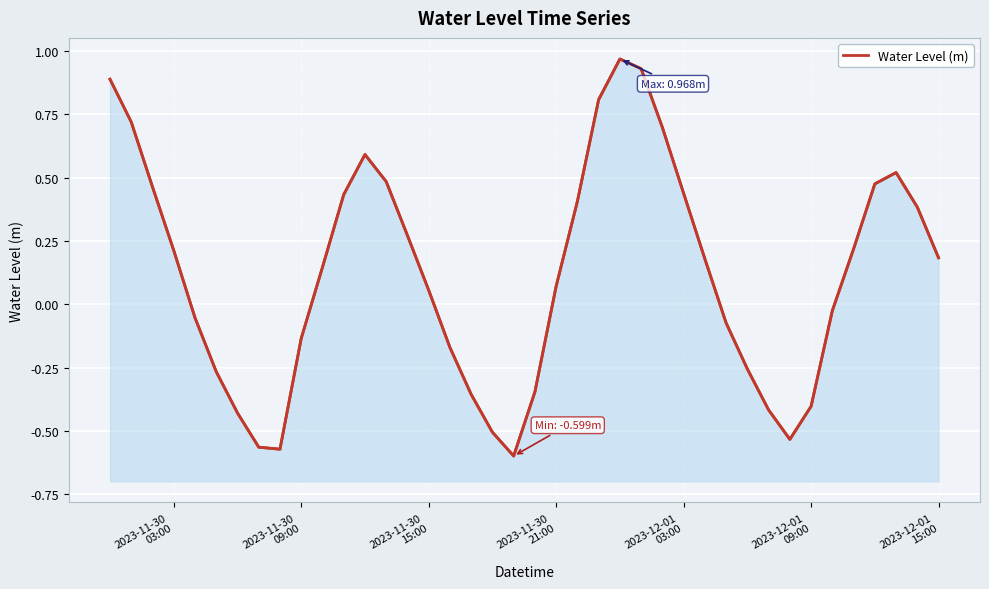

How many interior local peaks (higher than both neighbors) does the data have?

3